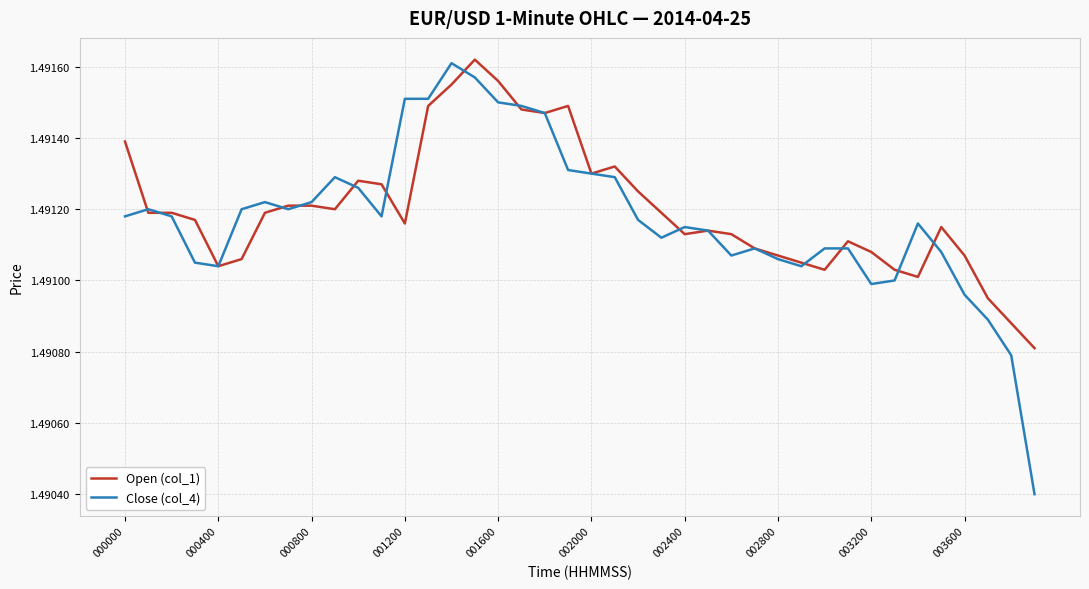

Which series has the widest spread of values?

Close (col_4)